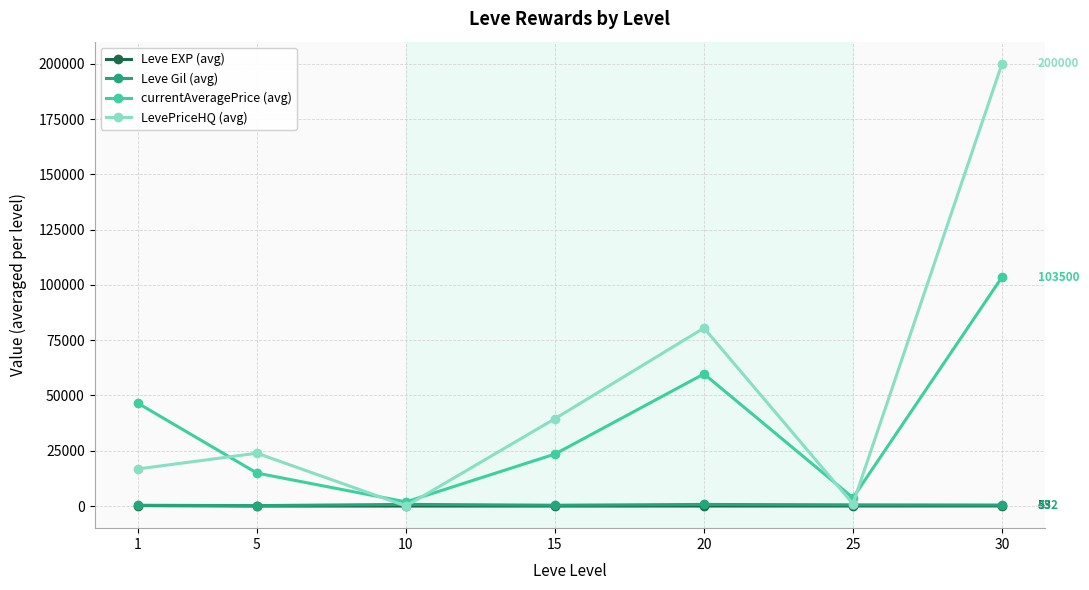

How many categories are shown in the chart?

7